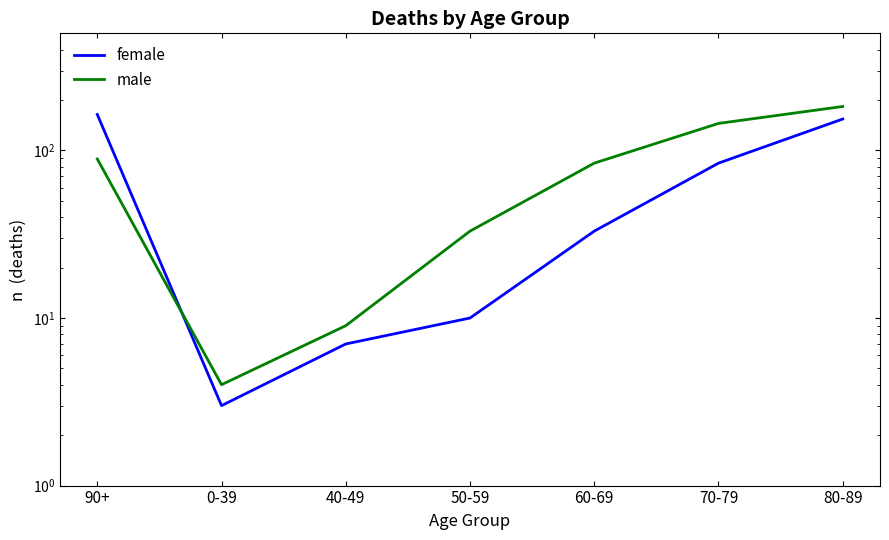

Read the male value at 0-39.

4